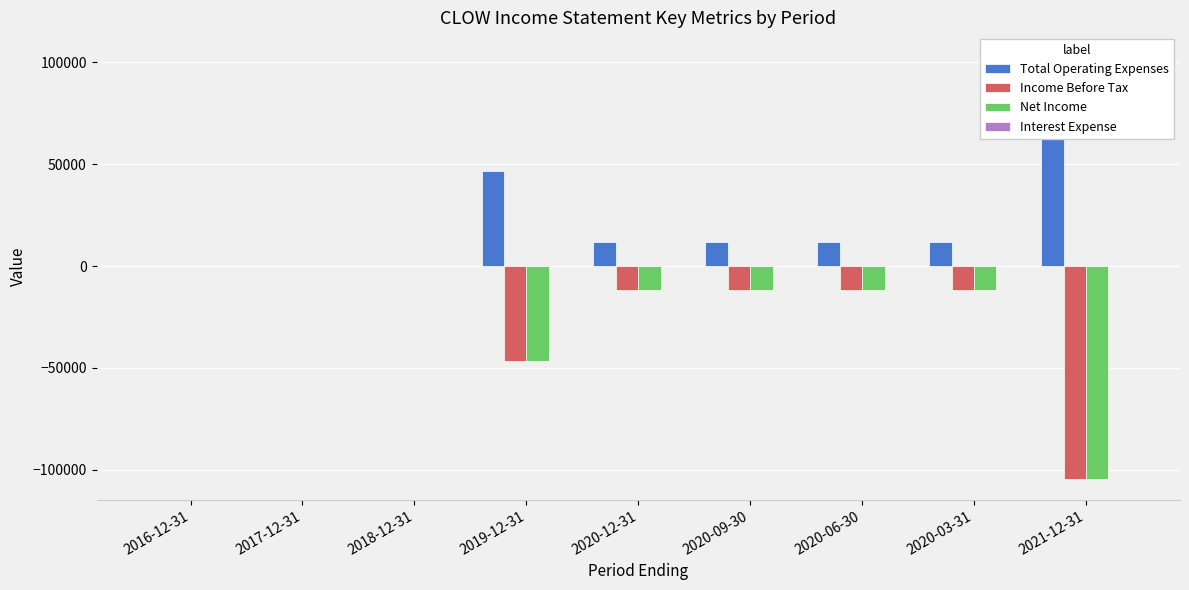

How many bars are there in total?

36